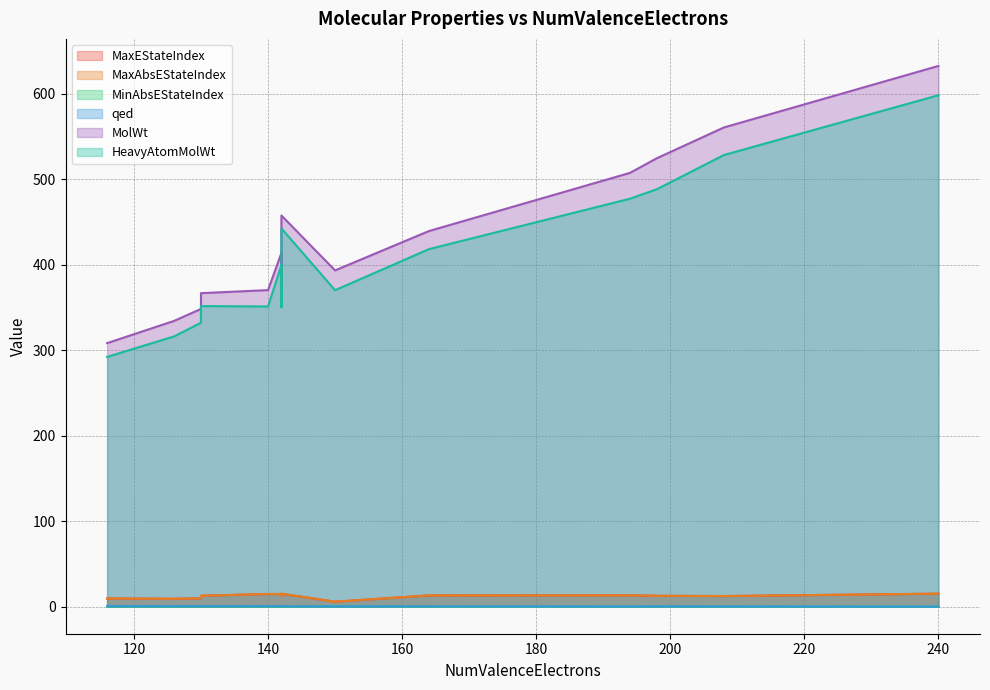

Is the value of MolWt at 142 greater than the value of MaxEStateIndex at 198?

Yes